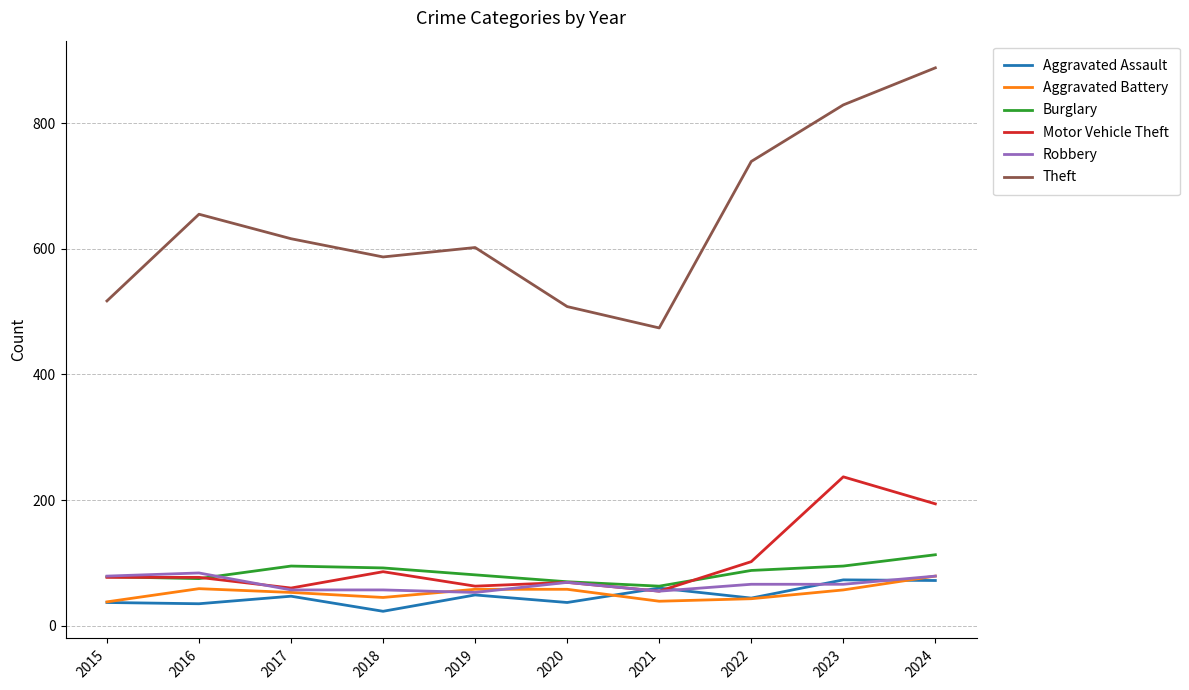

What is the average value of the Aggravated Battery series?

53